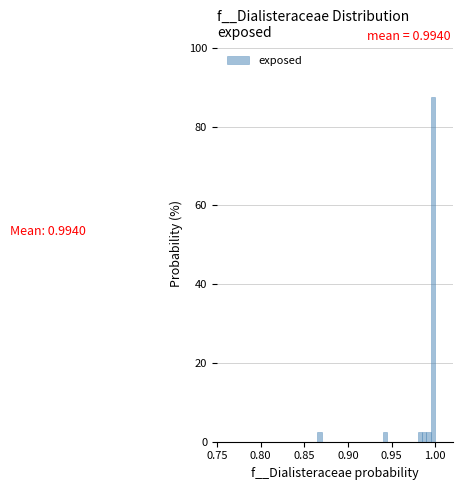

Read against the x-axis, roughly where is the centre of the tallest bar?

1.000